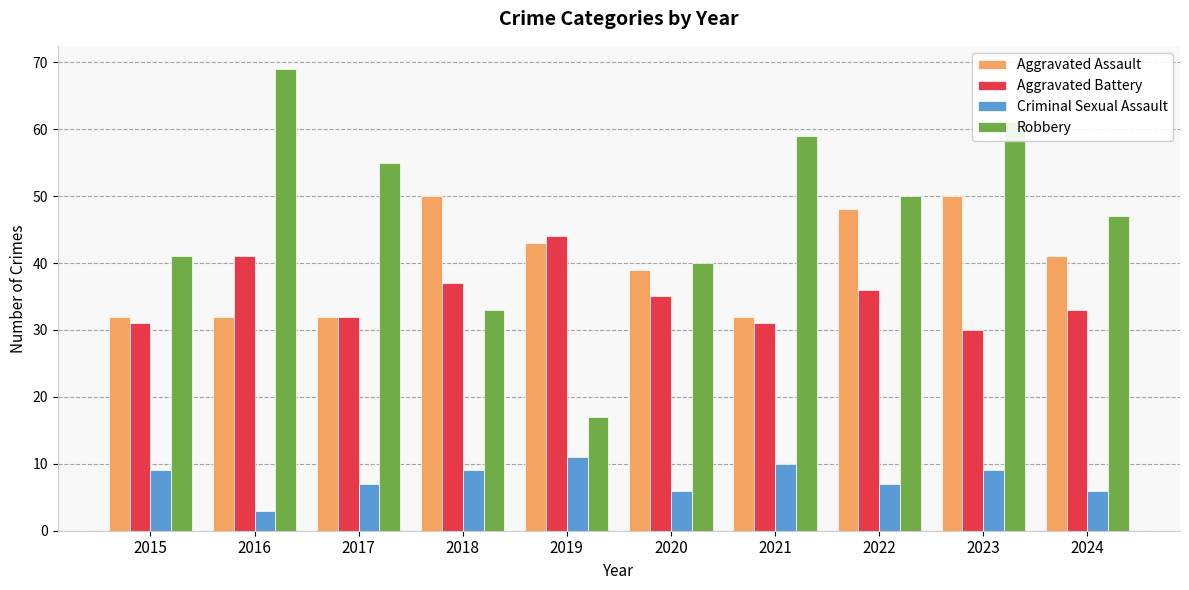

Which label corresponds to the smallest value in the chart?

2016